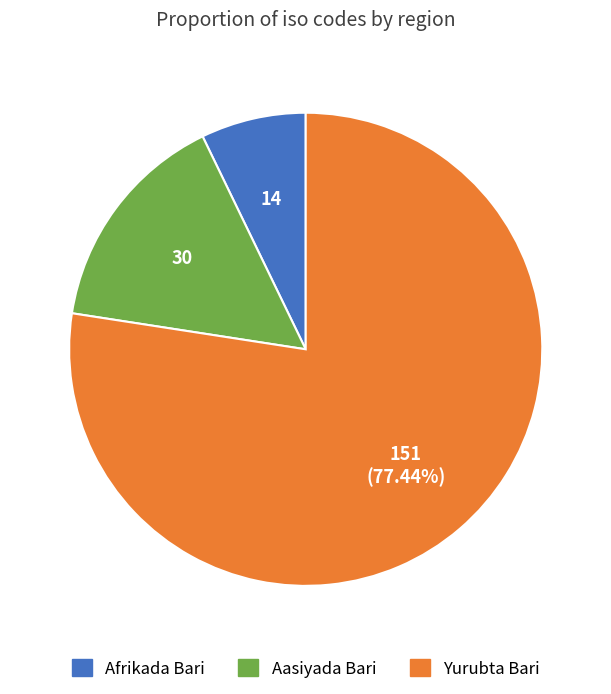

Combined, do Afrikada Bari and Yurubta Bari account for over 50%?

Yes